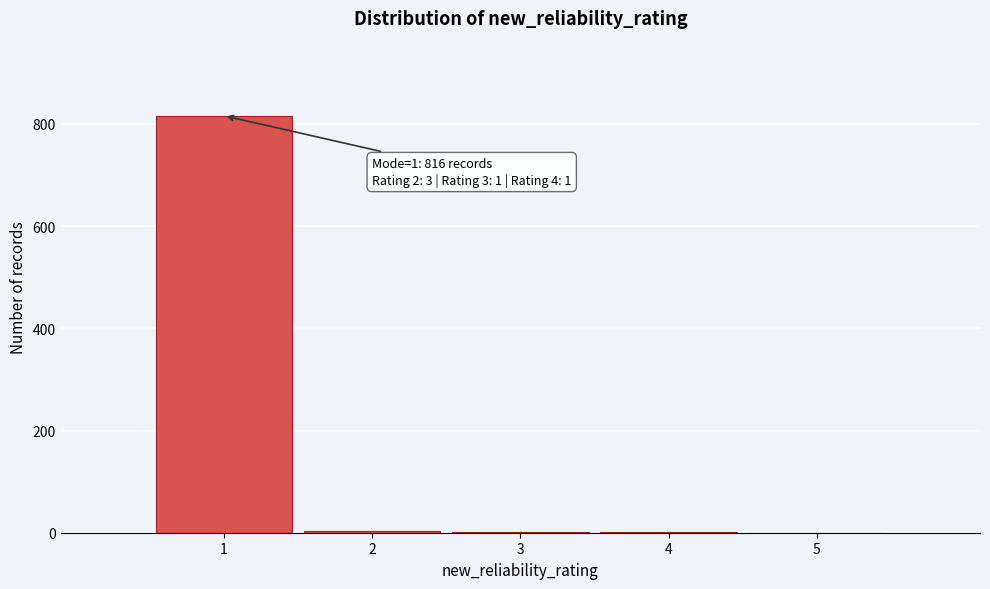

Over which range of the x-axis is the bar tallest?

0.5 to 1.5